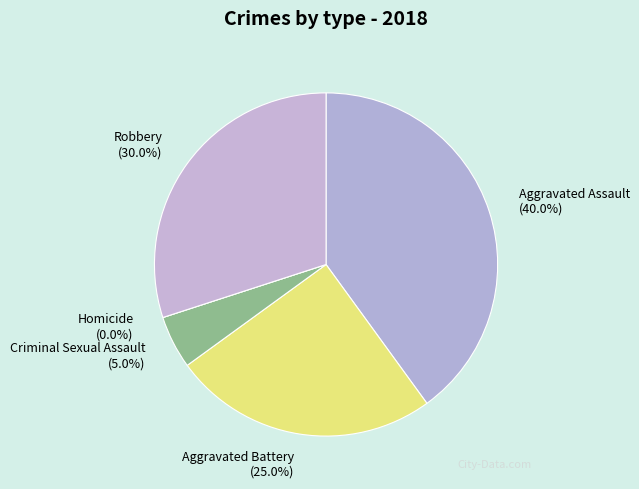

What is the largest slice in the pie chart?

Aggravated Assault